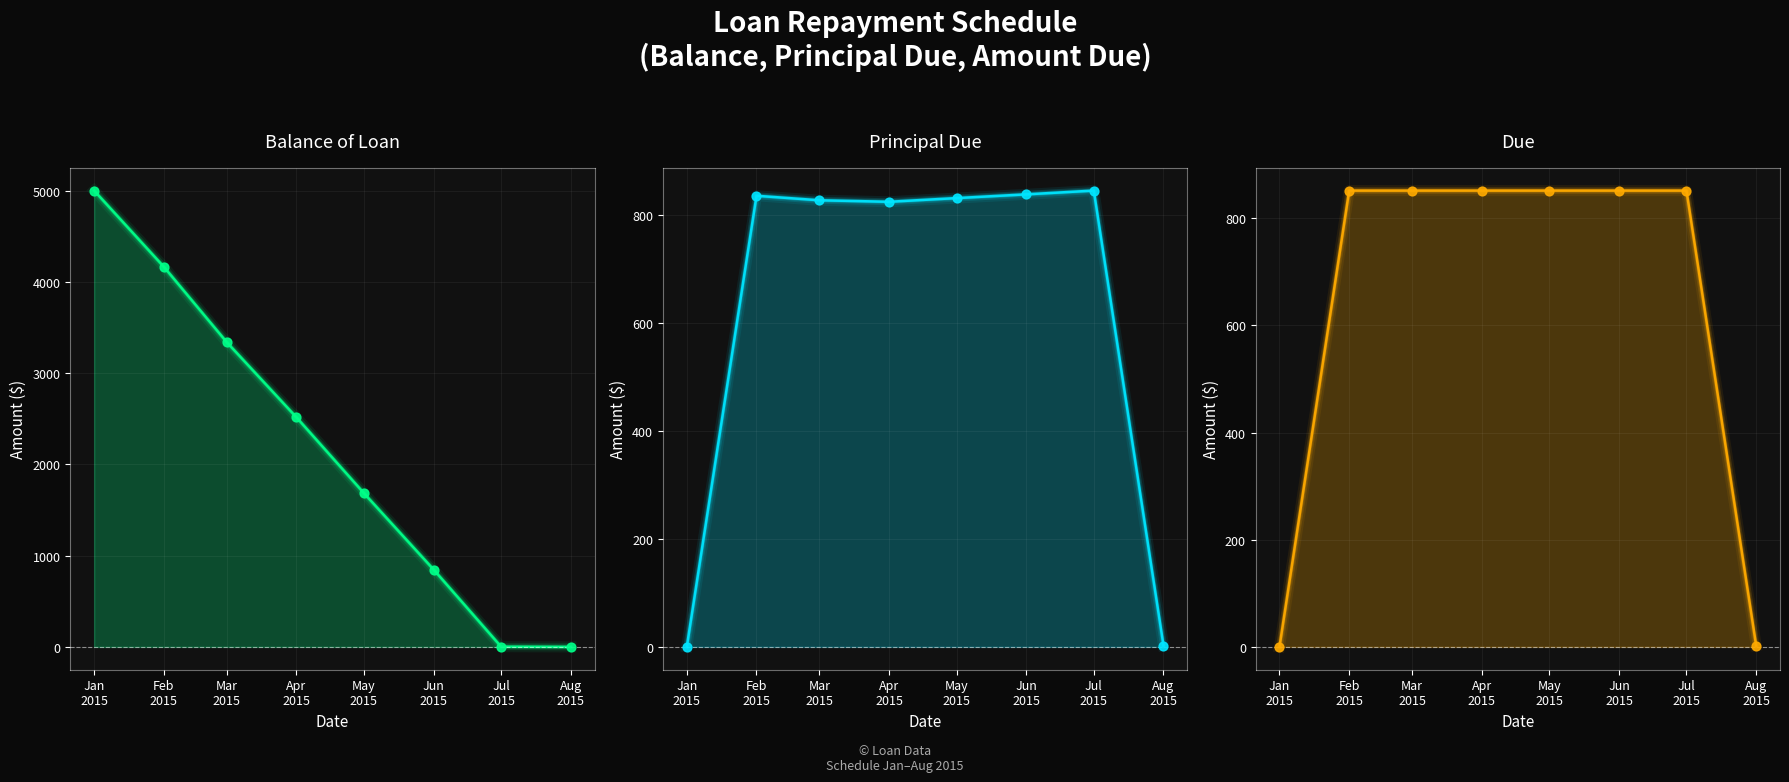

What are all the series names shown in the legend?

Balance of Loan, Principal Due, Due